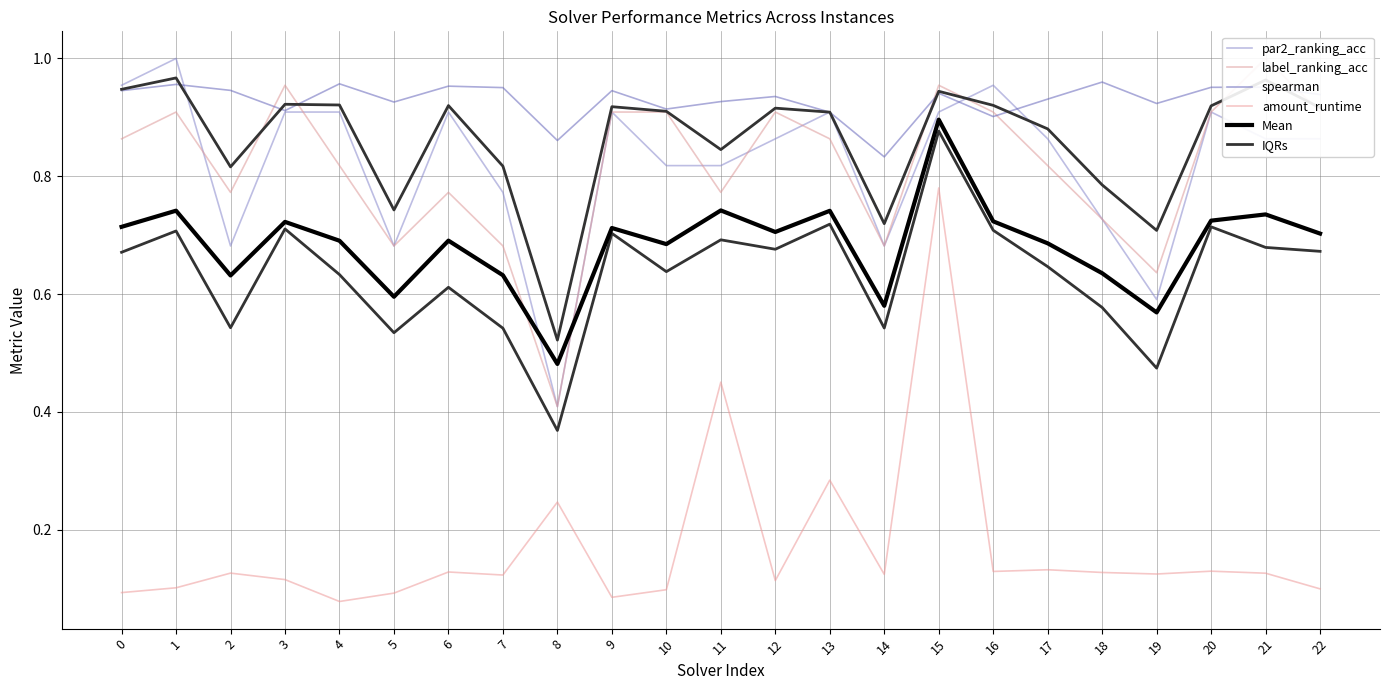

Reading left to right, extract all data points from this chart.

par2_ranking_acc: 1.0	1.0	0.7	0.9	0.9	0.7	0.9	0.8	0.4	0.9	0.8	0.8	0.9	0.9	0.7	0.9	1.0	0.9	0.7	0.6	0.9	0.9	0.9
label_ranking_acc: 0.9	0.9	0.8	1.0	0.8	0.7	0.8	0.7	0.4	0.9	0.9	0.8	0.9	0.9	0.7	1.0	0.9	0.8	0.7	0.6	0.9	1.0	0.9
spearman: 0.9	1.0	0.9	0.9	1.0	0.9	1.0	1.0	0.9	0.9	0.9	0.9	0.9	0.9	0.8	0.9	0.9	0.9	1.0	0.9	1.0	1.0	0.9
amount_runtime: 0.1	0.1	0.1	0.1	0.1	0.1	0.1	0.1	0.2	0.1	0.1	0.5	0.1	0.3	0.1	0.8	0.1	0.1	0.1	0.1	0.1	0.1	0.1
Mean: 0.7	0.7	0.6	0.7	0.7	0.6	0.7	0.6	0.5	0.7	0.7	0.7	0.7	0.7	0.6	0.9	0.7	0.7	0.6	0.6	0.7	0.7	0.7
IQRs: 0.7	0.7	0.5	0.7	0.6	0.5	0.6	0.5	0.4	0.7	0.6	0.7	0.7	0.7	0.5	0.9	0.7	0.6	0.6	0.5	0.7	0.7	0.7